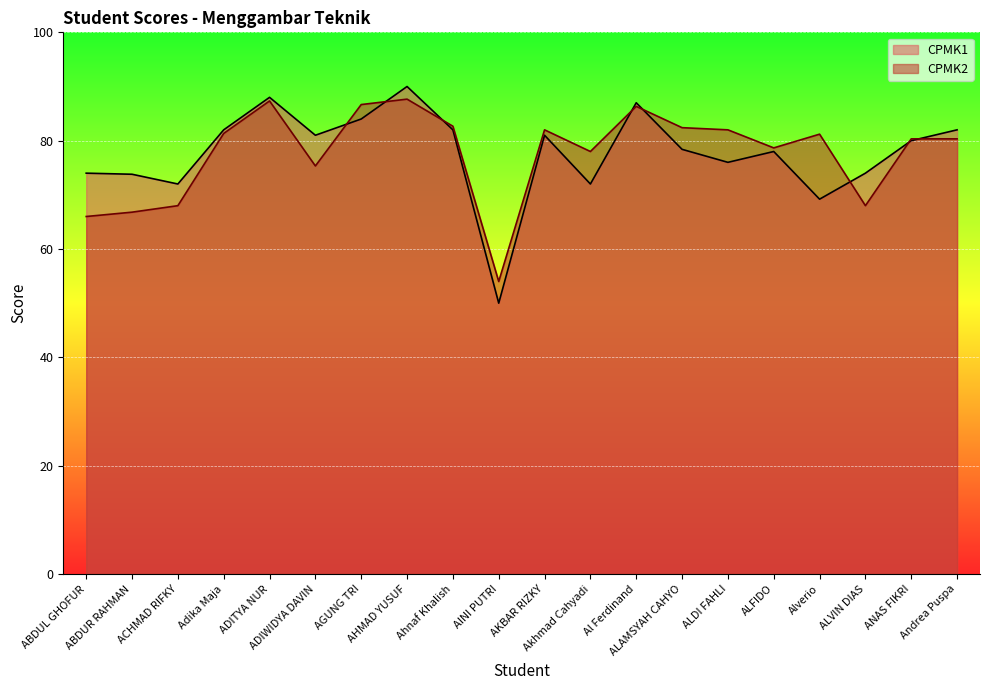

Which series has the largest total across all categories?

CPMK2